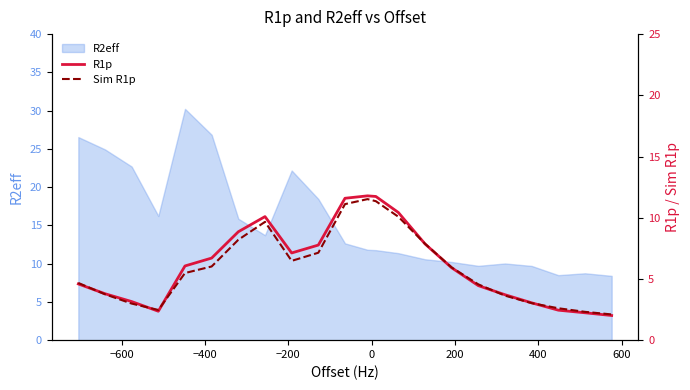

How many values in the Sim R1p series exceed 5?

12